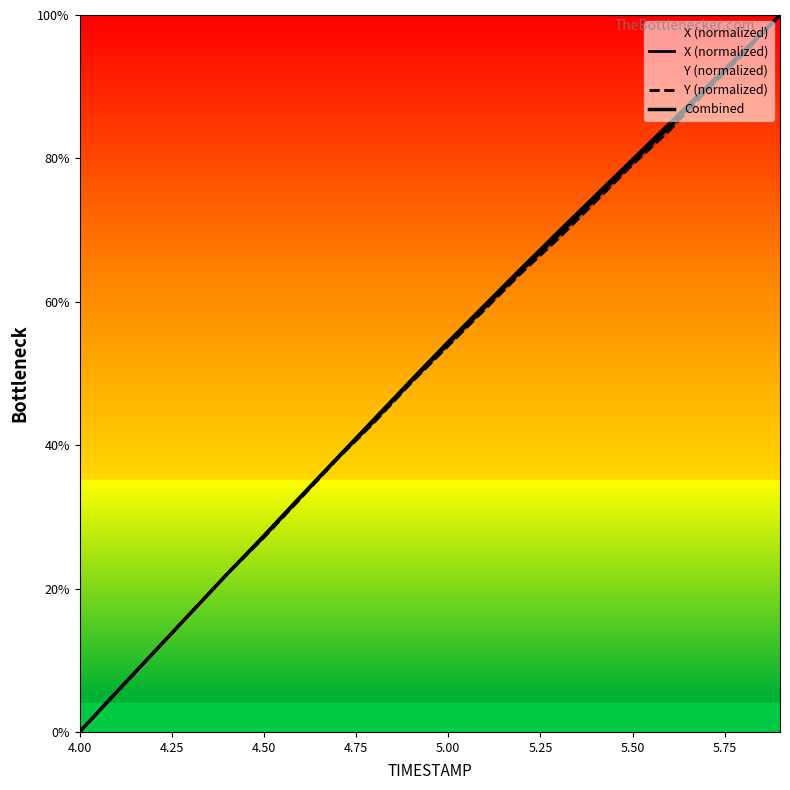

What is the maximum value for Combined?

100.0